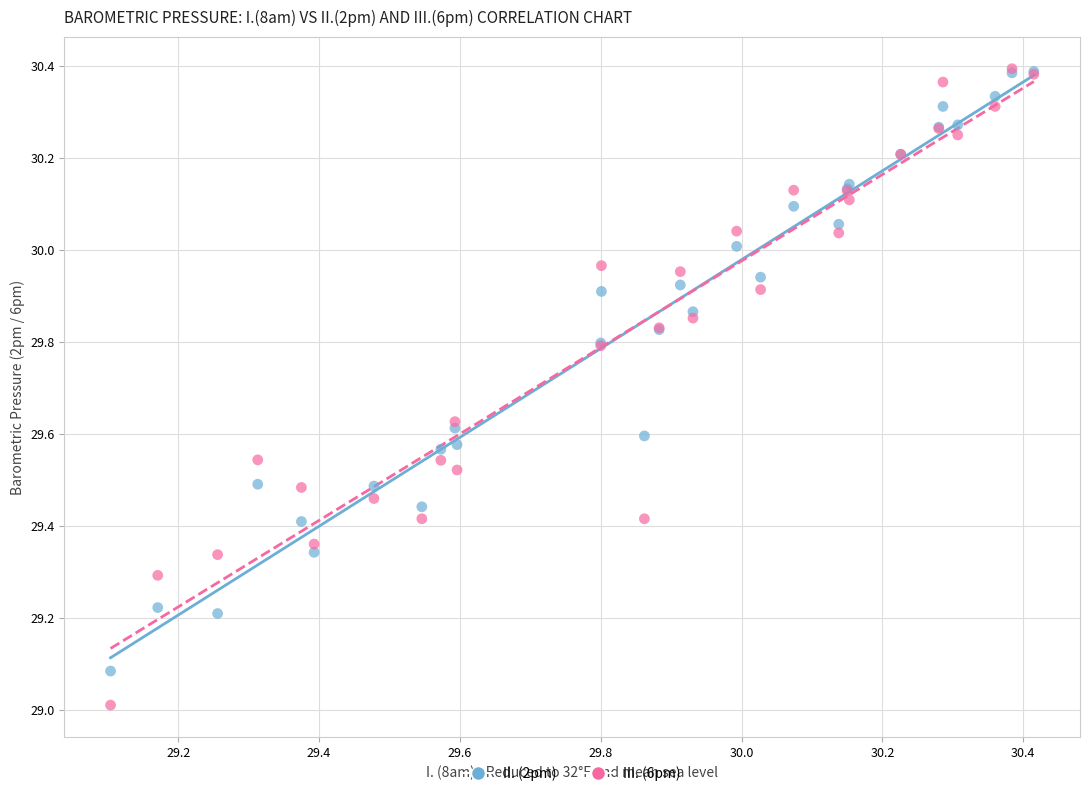

What are all the series names shown in the legend?

II. (2pm), III. (6pm)